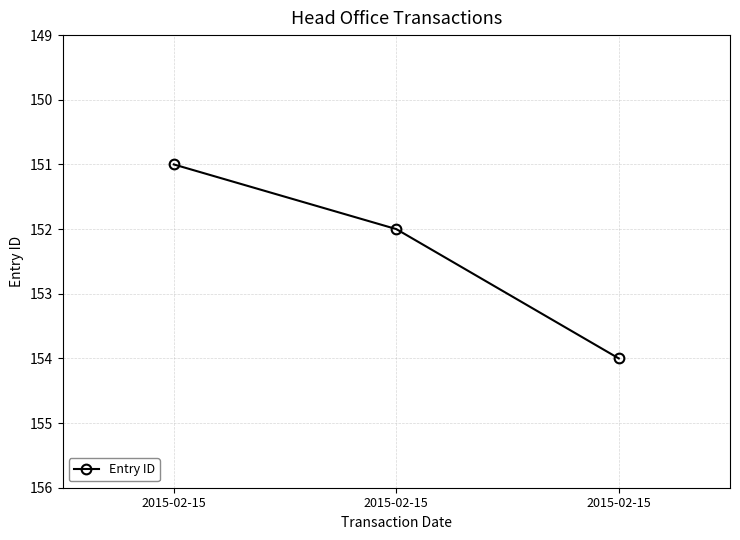

How many data points are less than 152?

1